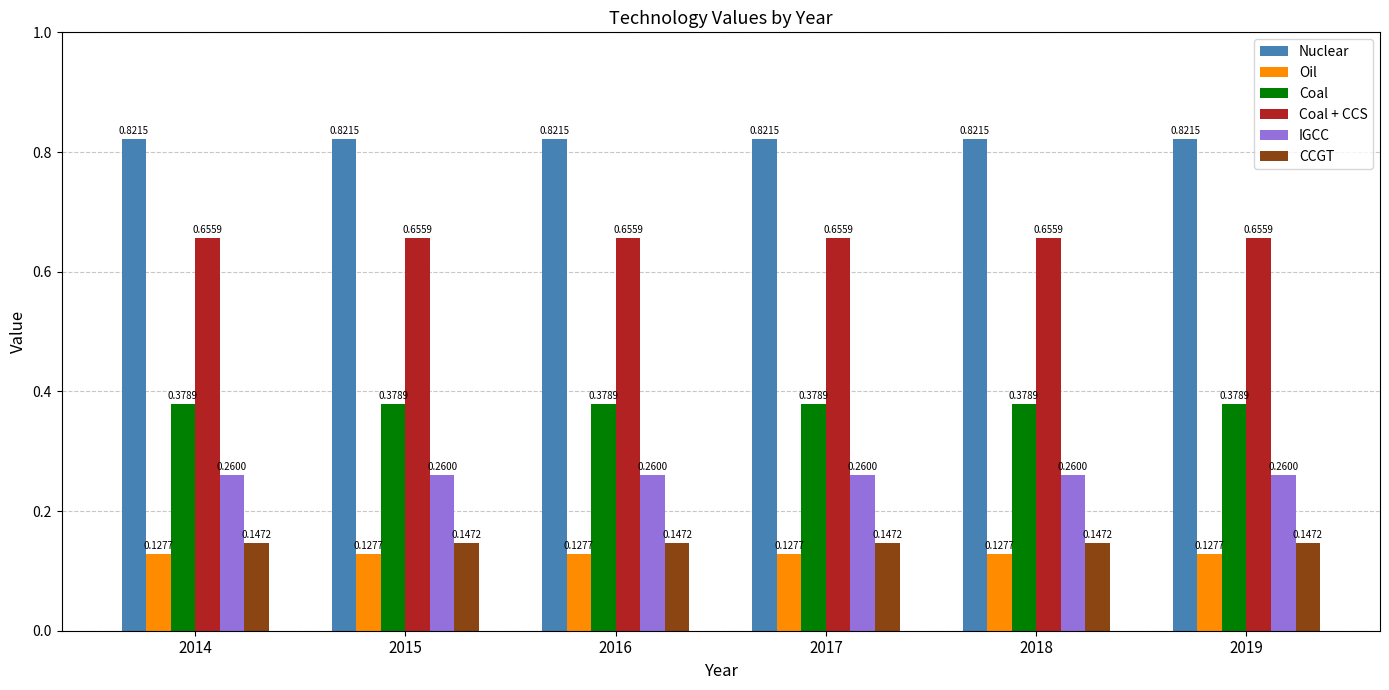

What are all the series names shown in the legend?

Nuclear, Oil, Coal, Coal + CCS, IGCC, CCGT